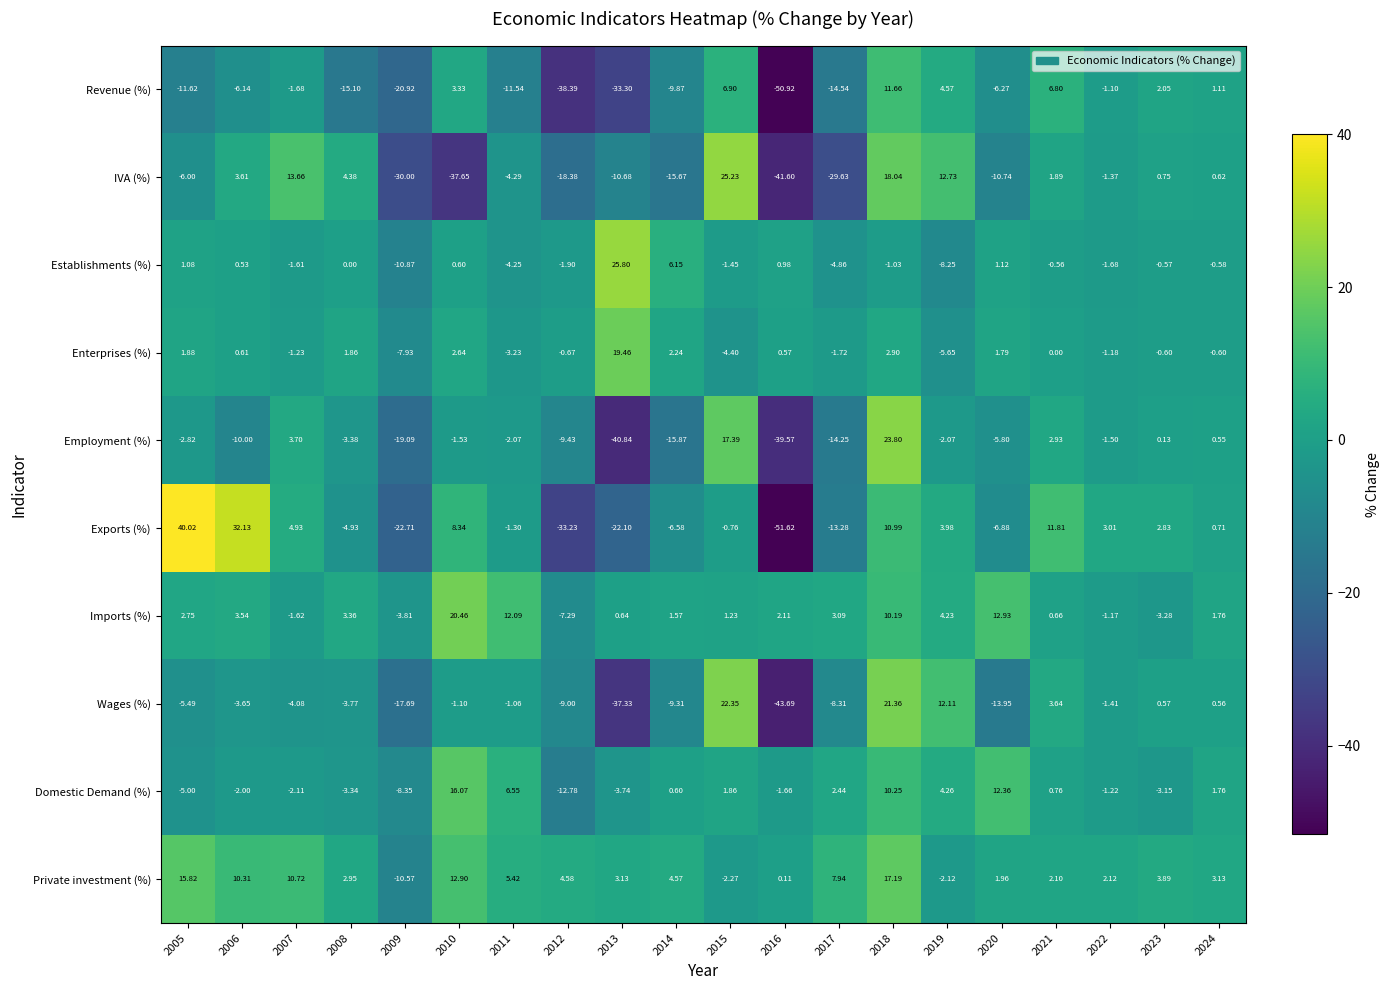

Which series has the widest spread of values?

Exports (%)